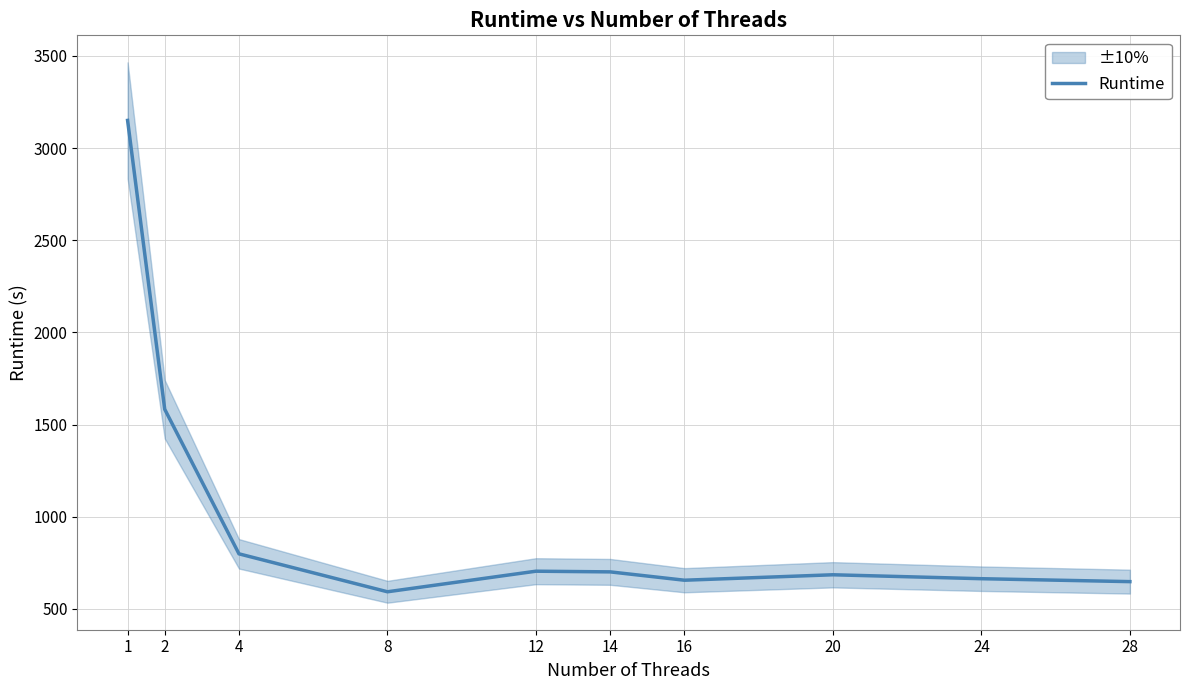

Reading left to right, list all the values displayed in this chart.

3149.8	1583.1	798.8	593.1	704.7	701.0	655.7	685.3	664.0	648.1